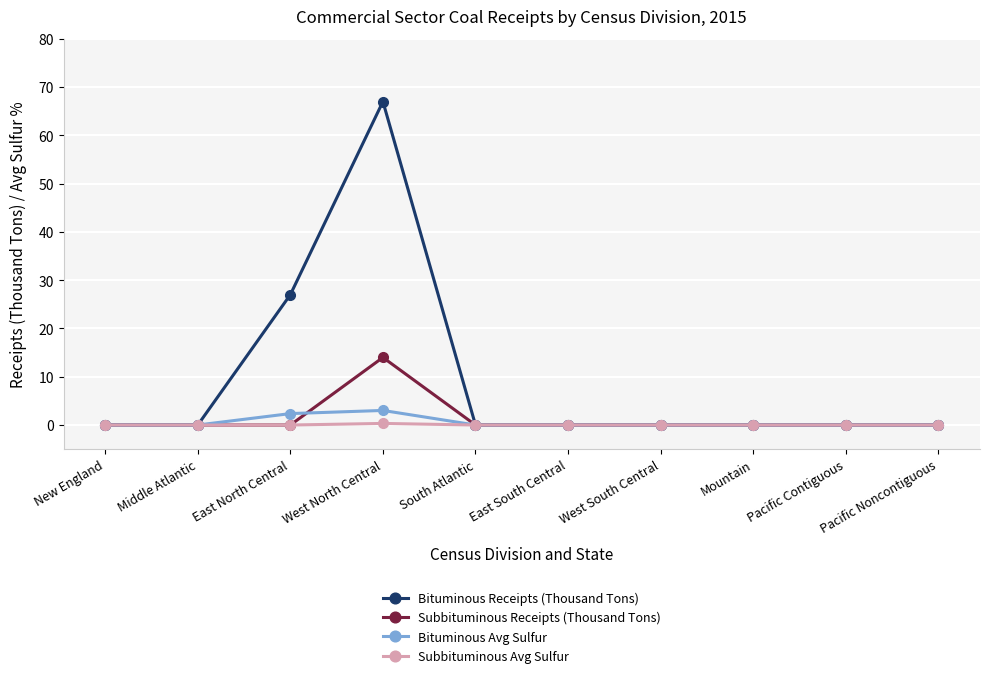

What is the label of the 10th point from the left?

Pacific Noncontiguous